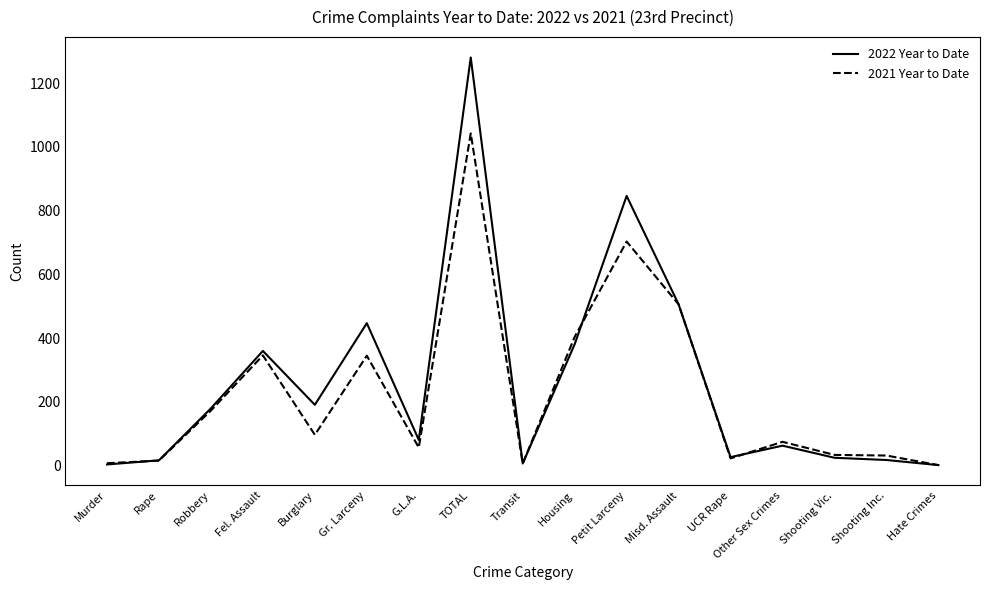

Where is 2021 Year to Date nearest to the value 522?

Misd. Assault